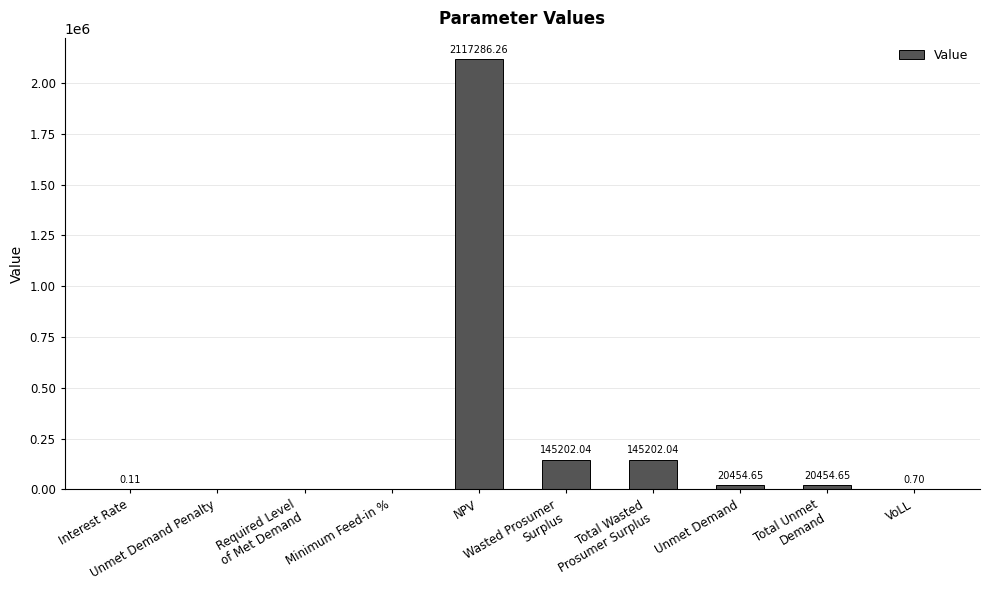

Reading left to right, extract all data points from this chart.

Interest Rate=0.1	Unmet Demand Penalty=0.0	Required Level
of Met Demand=0.0	Minimum Feed-in %=0.0	NPV=2117286.3	Wasted Prosumer
Surplus=145202.0	Total Wasted
Prosumer Surplus=145202.0	Unmet Demand=20454.7	Total Unmet
Demand=20454.7	VoLL=0.7